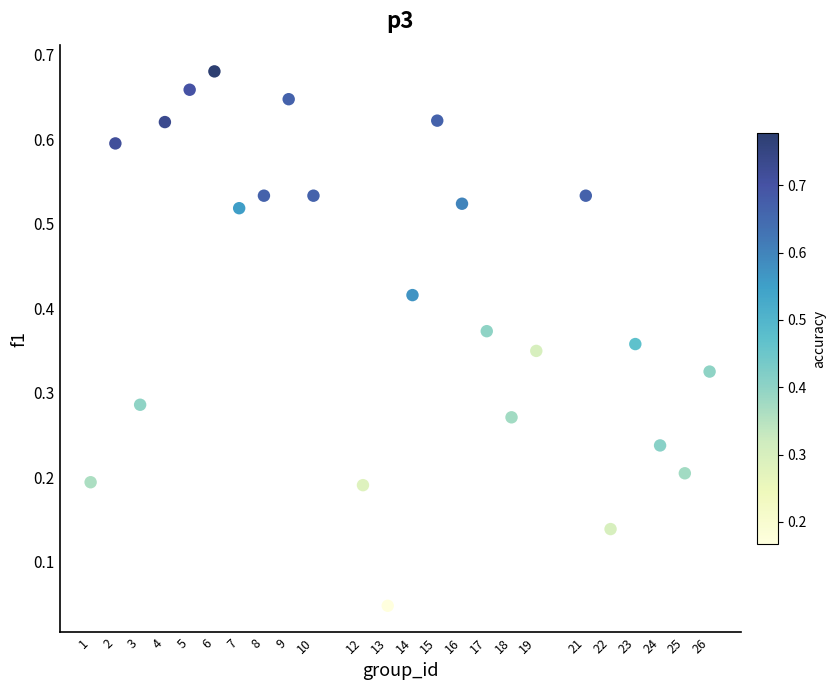

What is the range of X values (max minus min)?

25.0